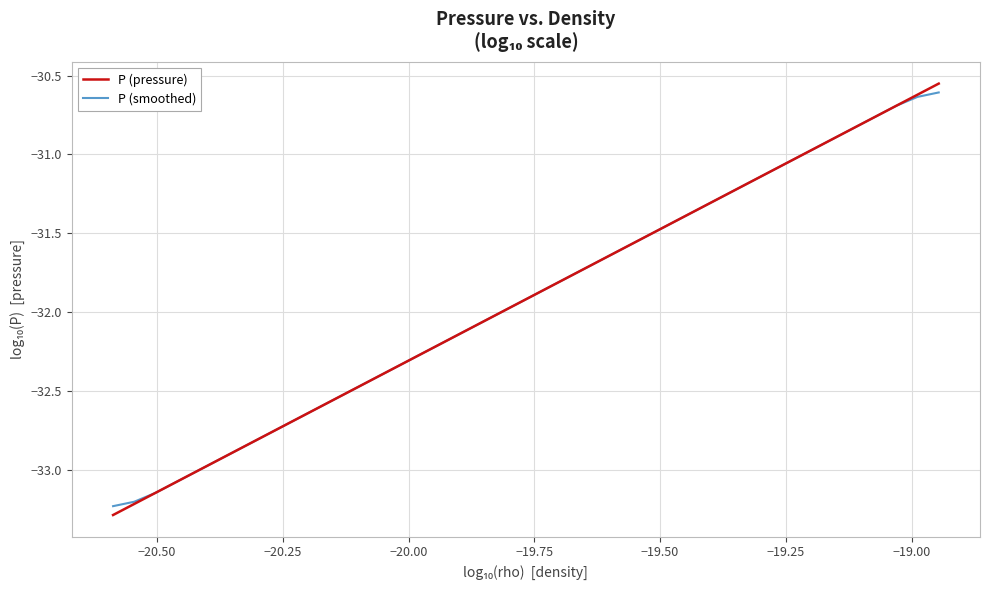

What is the lowest value of the P (pressure) series?

-33.3